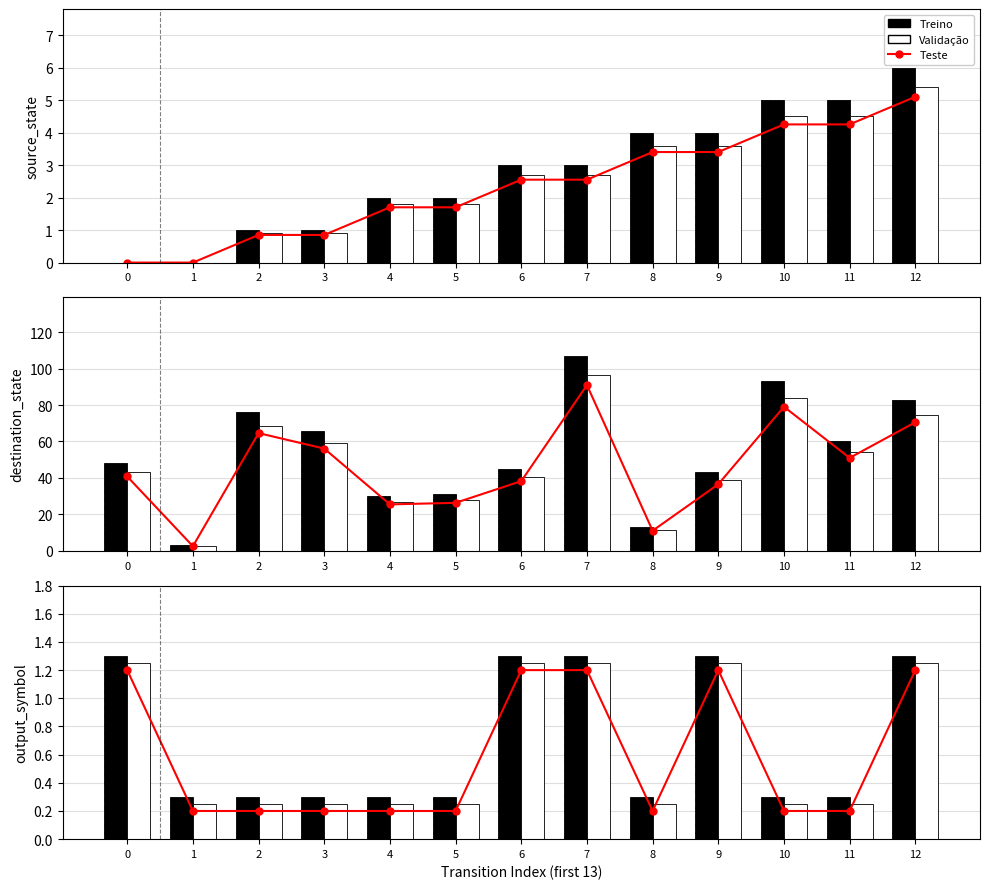

What is the value of the output_symbol bar at the 13th from the left?

1.2